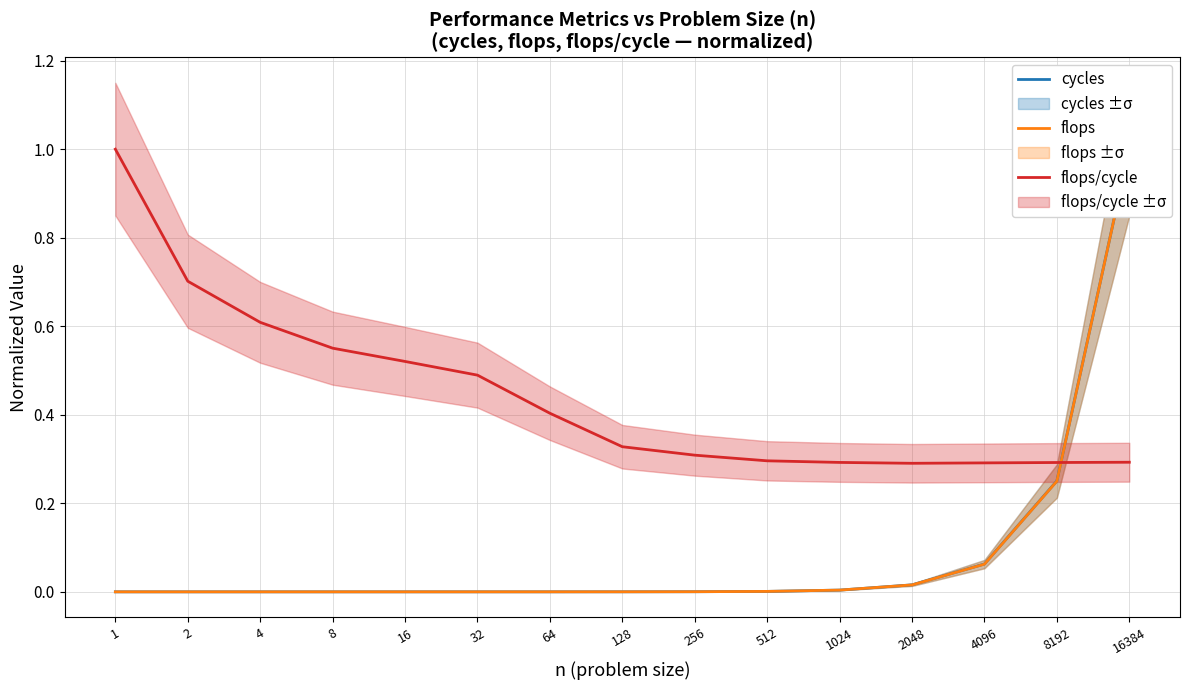

Does the chart display data point markers on the line(s)?

No